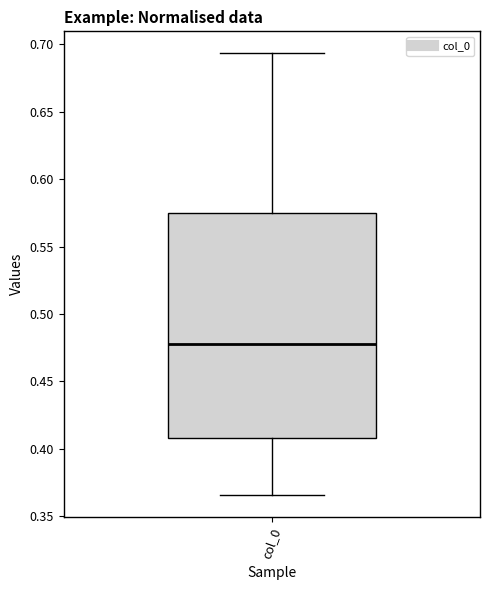

Transcribe this box plot: give where the median line is, the range the box spans, and where the two whiskers end, as read against the y-axis. The values are not printed on the chart, so give them approximately, as read against the axis.

median 0.480, box 0.410 to 0.575, whiskers 0.365 to 0.695